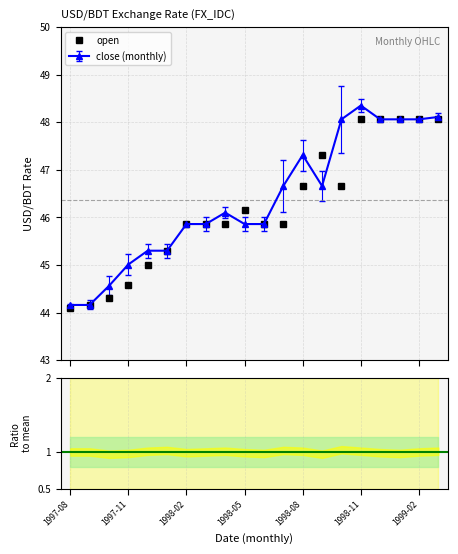

What is the value of the open point at the 7th from the left?

45.9